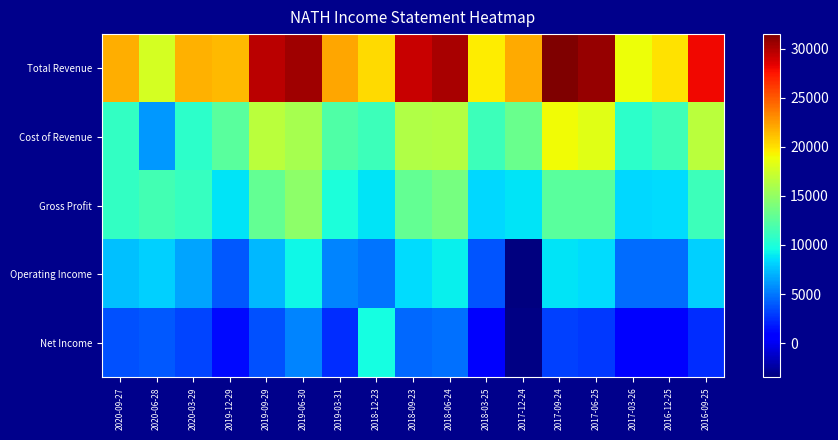

Reading left to right, list all the values displayed in this chart.

Total Revenue: 2020-09-27=21800	2020-06-28=17700	2020-03-29=21700	2019-12-29=21400	2019-09-29=29700	2019-06-30=30500	2019-03-31=22100	2018-12-23=20200	2018-09-23=29300	2018-06-24=30200	2018-03-25=19600	2017-12-24=22000	2017-09-24=31500	2017-06-25=30800	2017-03-26=18900	2016-12-25=19900	2016-09-25=28000
Cost of Revenue: 2020-09-27=10900	2020-06-28=6100	2020-03-29=10700	2019-12-29=12600	2019-09-29=16700	2019-06-30=15800	2019-03-31=12200	2018-12-23=11400	2018-09-23=16300	2018-06-24=16400	2018-03-25=11300	2017-12-24=13300	2017-09-24=19000	2017-06-25=18300	2017-03-26=10600	2016-12-25=11500	2016-09-25=16600
Gross Profit: 2020-09-27=10900	2020-06-28=11600	2020-03-29=11000	2019-12-29=8800	2019-09-29=13000	2019-06-30=14700	2019-03-31=9900	2018-12-23=8800	2018-09-23=13000	2018-06-24=13800	2018-03-25=8300	2017-12-24=8700	2017-09-24=12500	2017-06-25=12500	2017-03-26=8300	2016-12-25=8400	2016-09-25=11400
Operating Income: 2020-09-27=7500	2020-06-28=8100	2020-03-29=6500	2019-12-29=3900	2019-09-29=7300	2019-06-30=9400	2019-03-31=5500	2018-12-23=4900	2018-09-23=8500	2018-06-24=9100	2018-03-25=3800	2017-12-24=-3500	2017-09-24=8800	2017-06-25=8400	2017-03-26=4700	2016-12-25=4700	2016-09-25=8000
Net Income: 2020-09-27=3700	2020-06-28=4000	2020-03-29=3200	2019-12-29=1200	2019-09-29=3700	2019-06-30=5400	2019-03-31=2500	2018-12-23=9700	2018-09-23=4500	2018-06-24=4800	2018-03-25=400	2017-12-24=-3300	2017-09-24=3100	2017-06-25=2900	2017-03-26=700	2016-12-25=700	2016-09-25=2500